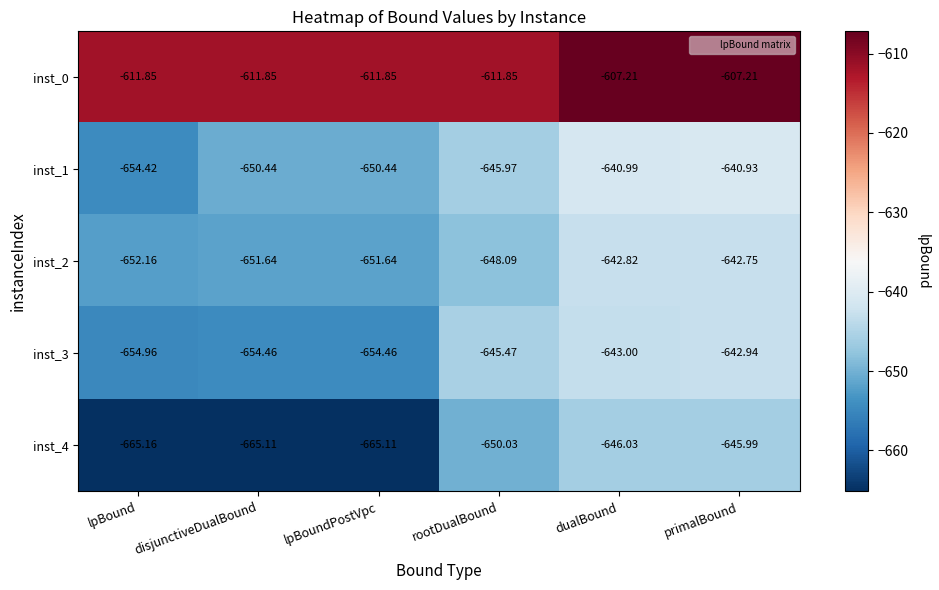

At which label does inst_3 first exceed -645?

dualBound